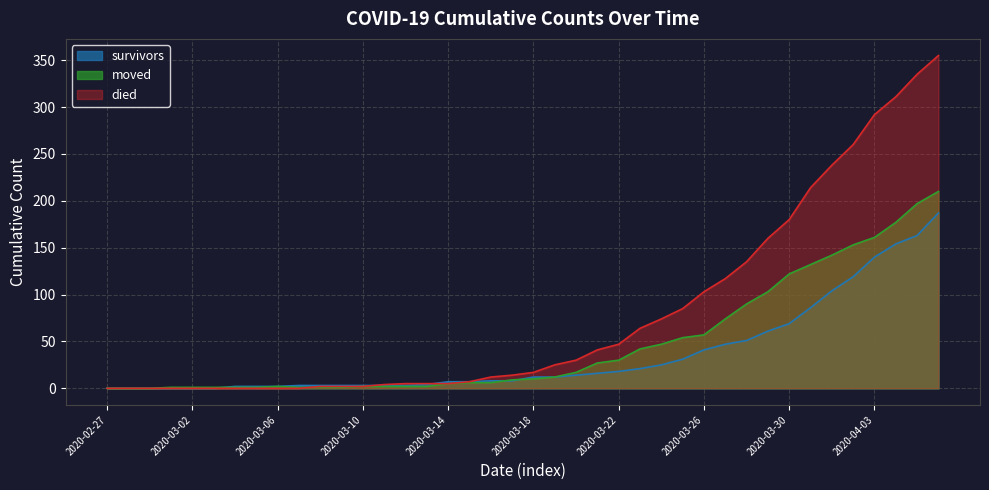

Which series has the largest range (max minus min)?

died